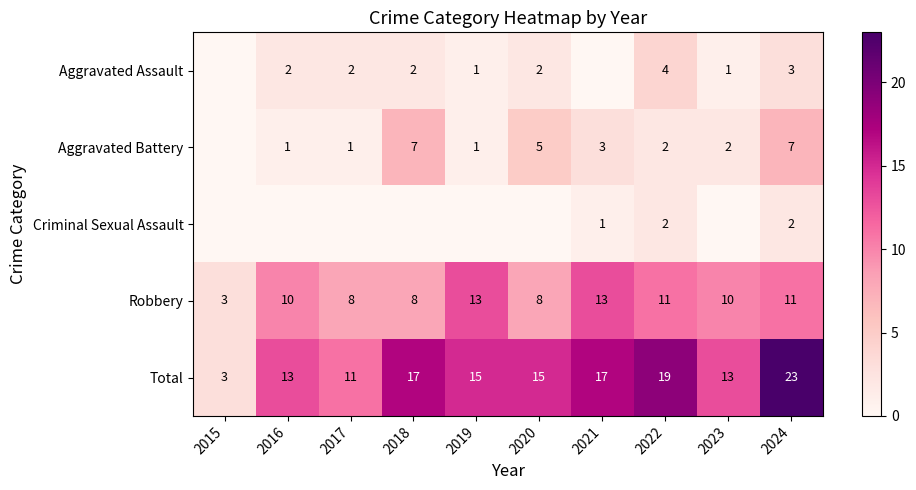

Count the Total values in the range 13 to 17.

6